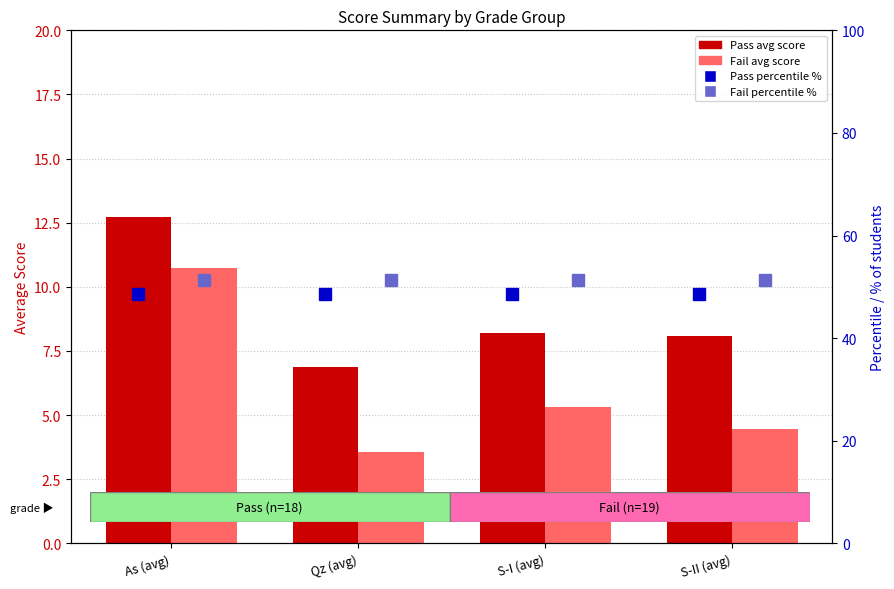

List the series in order of their peak value, highest first.

Fail %, Pass %, Pass, Fail